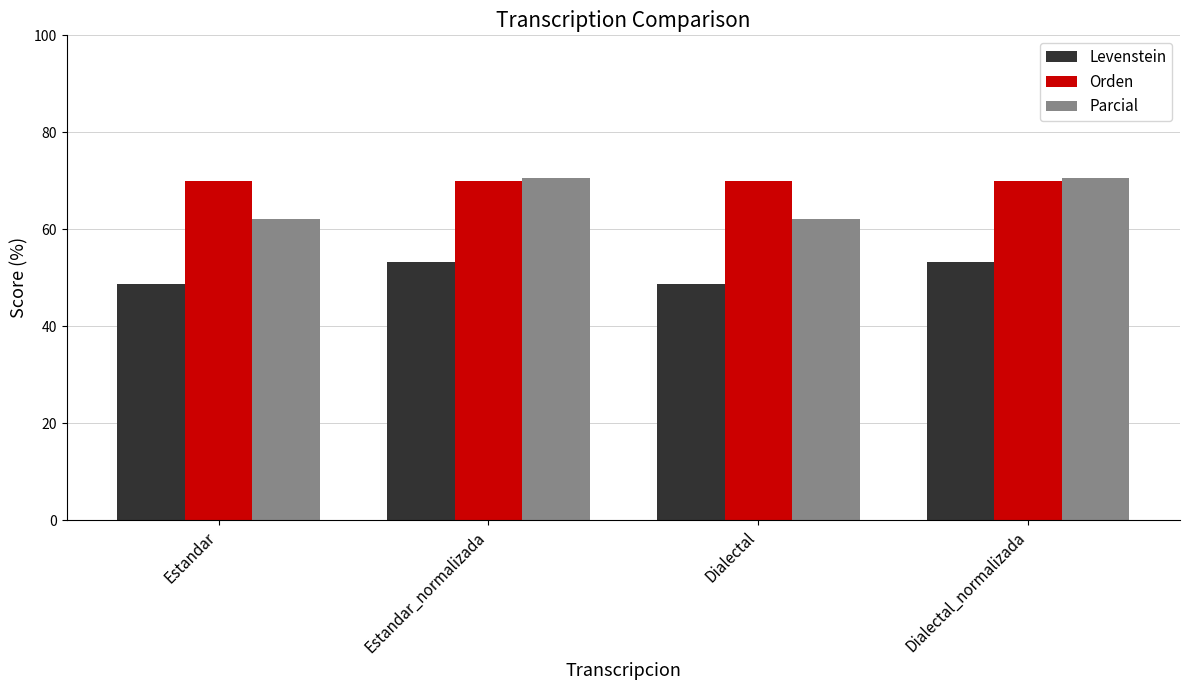

Which series has the widest spread of values?

Parcial